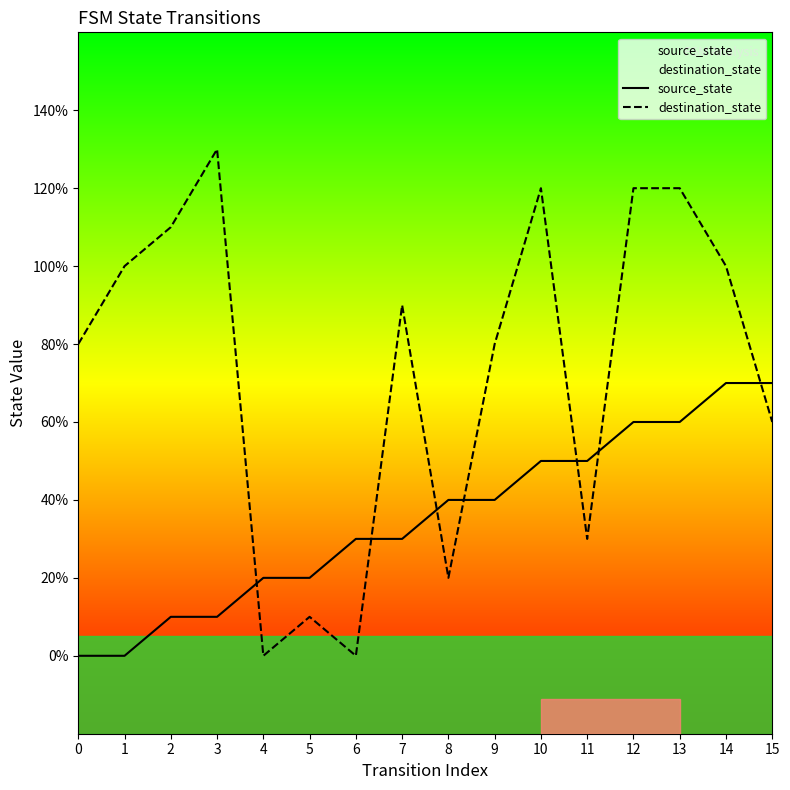

What is the value of the destination_state point at the 13th from the left?

12